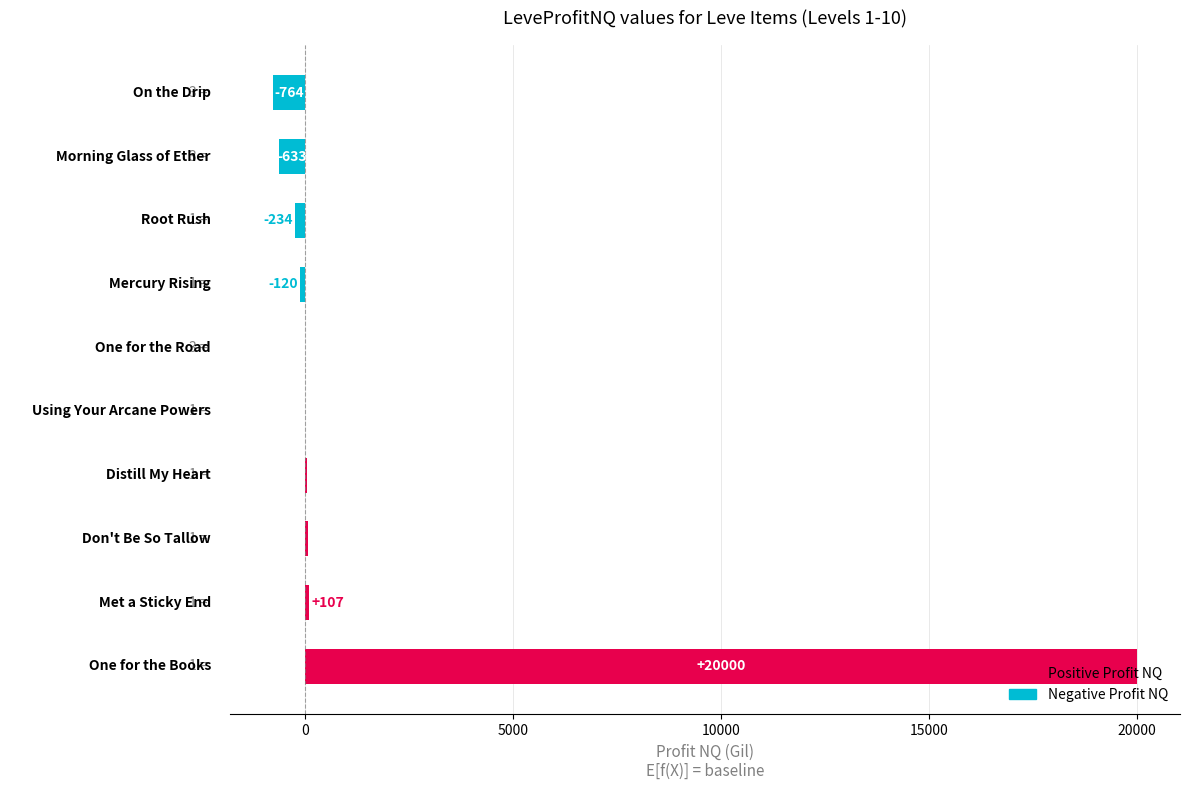

What is the sum of all values?

18469.4